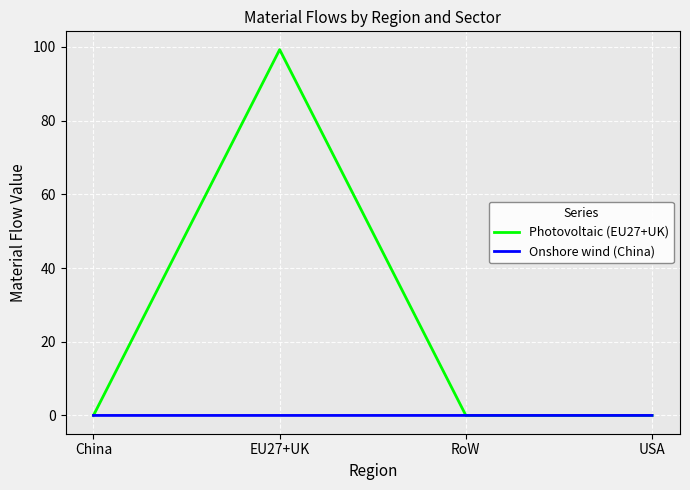

What is the maximum value shown in the chart?

99.3